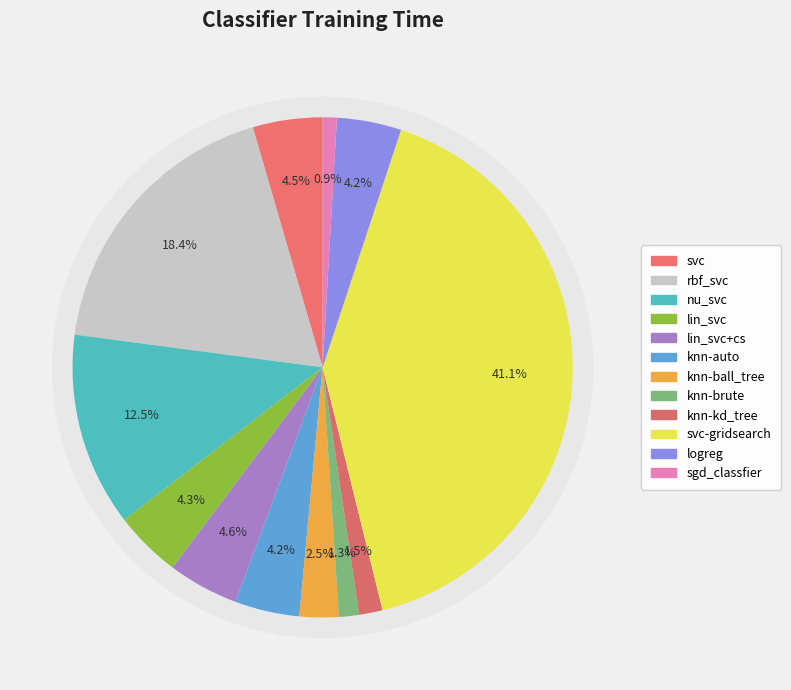

To the nearest percent, what is the difference between the largest and smallest slice percentages?

40%